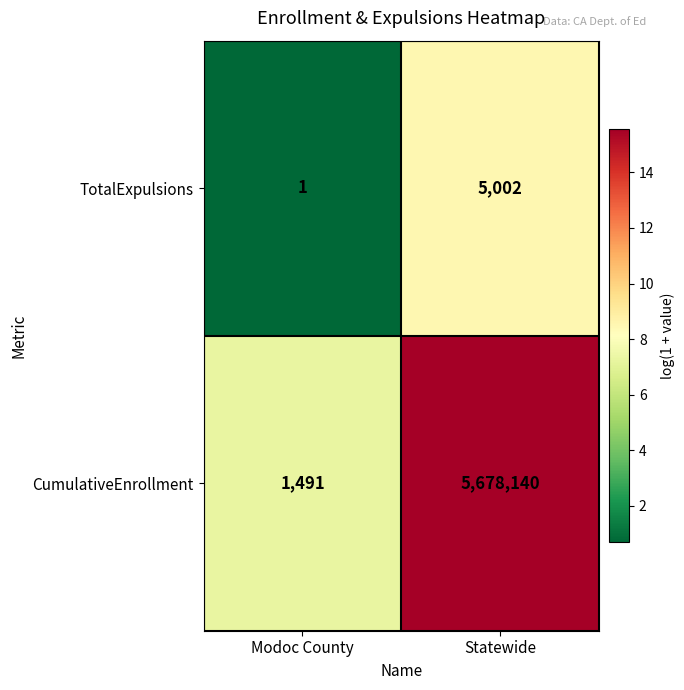

Which series changed the most between Modoc County and Statewide?

CumulativeEnrollment